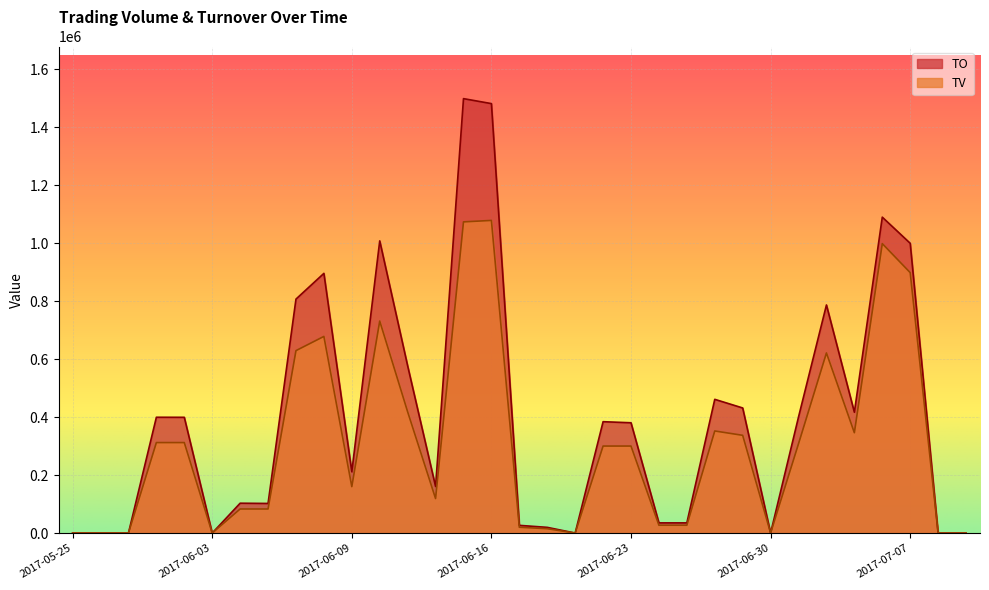

Does the chart display data point markers on the line(s)?

No